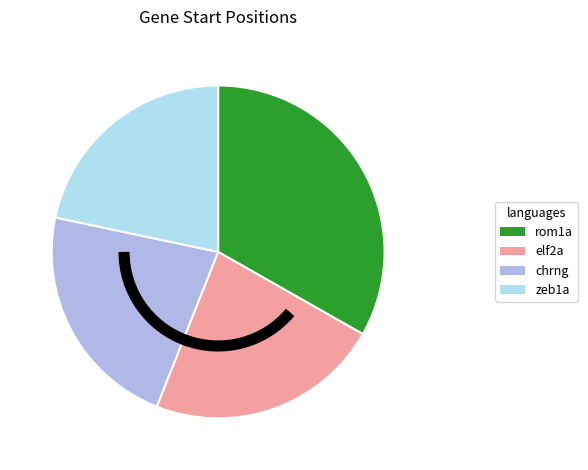

Do chrng and rom1a together represent more than half of the pie?

Yes